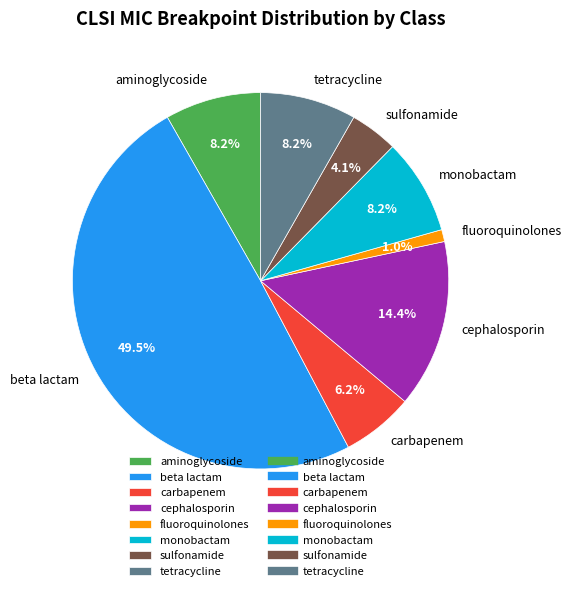

What percentage is NOT represented by tetracycline?

91.8%